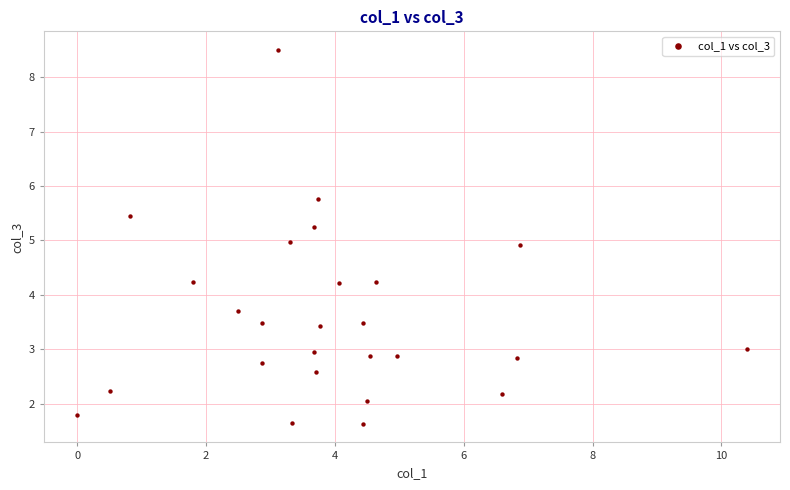

What is the range of Y values (max minus min)?

6.9